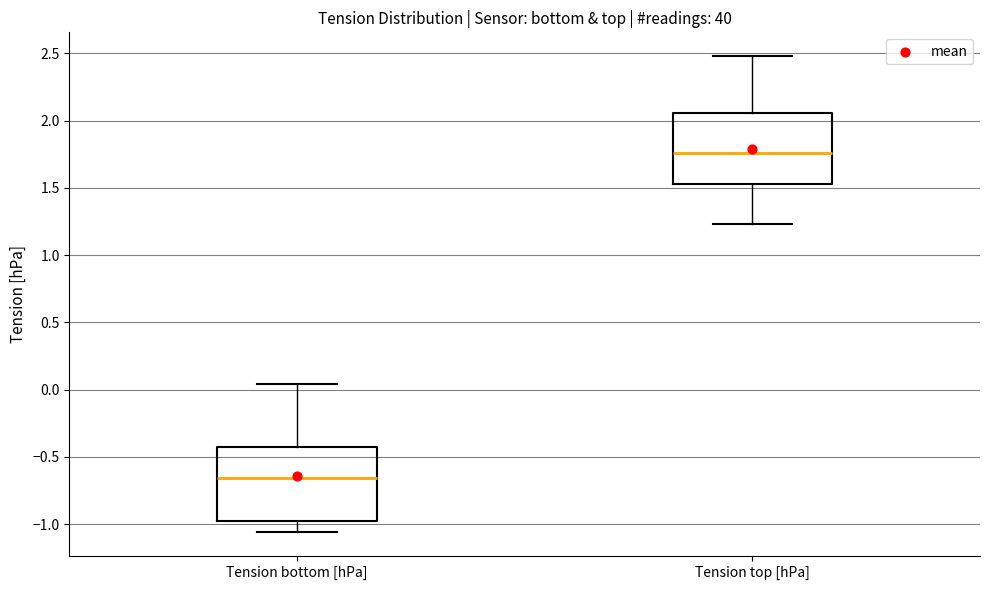

Where does the upper whisker of the box for Tension bottom [hPa] end on the y-axis? The values are not printed on the chart, so give them approximately, as read against the axis.

0.05